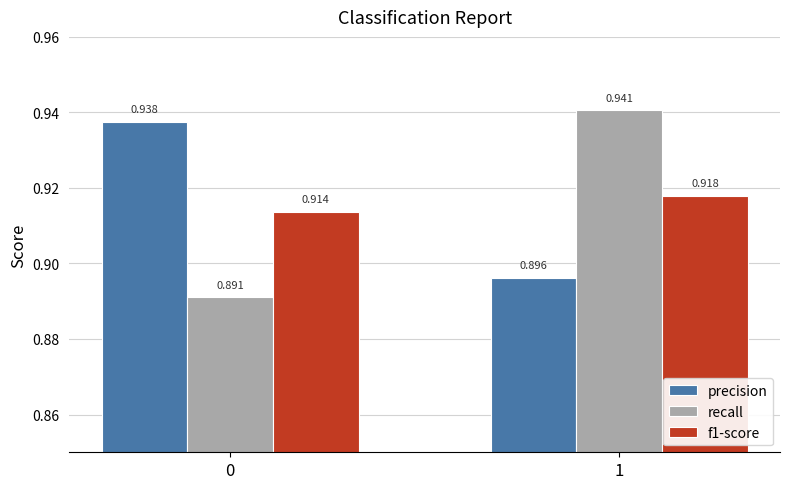

True or false: recall has a value of 0.9 at 0.

True